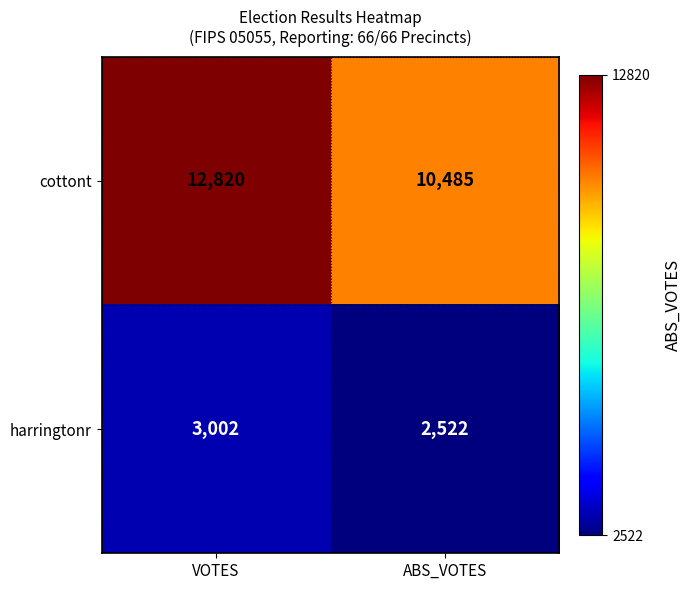

Which category has the lowest value in the cottont series?

ABS_VOTES